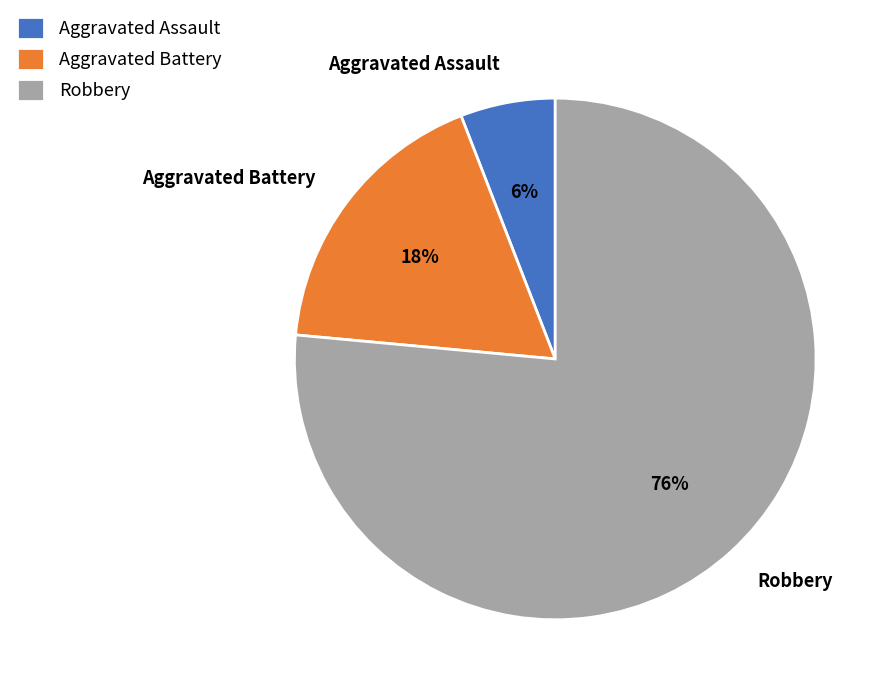

To the nearest percent, what is the average slice percentage?

33%